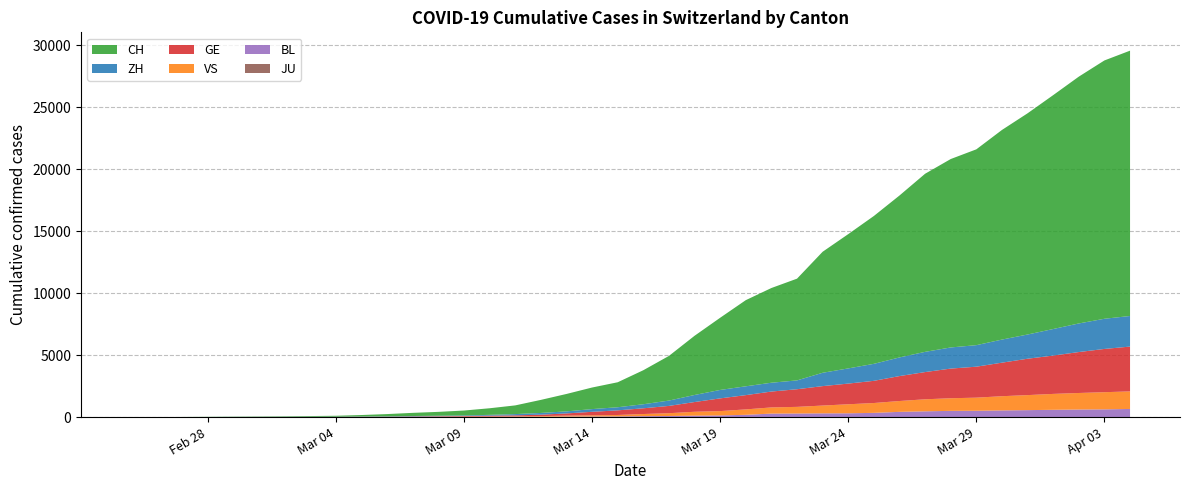

Reading left to right, extract all data points from this chart.

CH: 1	2	6	13	20	27	37	54	73	117	182	254	311	395	532	701	1053	1405	1740	2015	2744	3602	4774	5822	6948	7638	8205	9760	10831	11924	13060	14364	15196	15793	16906	17840	18863	19905	20833	21398
ZH: 0	0	2	2	6	7	11	14	16	24	30	35	41	50	63	102	141	164	219	251	327	430	569	680	712	712	712	1076	1224	1371	1503	1630	1704	1736	1862	1953	2142	2306	2434	2467
GE: 0	1	1	4	6	8	8	11	11	15	19	30	38	47	73	84	114	178	281	374	461	588	786	1026	1151	1280	1423	1568	1668	1789	2011	2196	2392	2498	2705	2934	3091	3302	3488	3615
VS: 0	0	0	1	1	2	3	3	4	5	6	7	12	17	22	30	53	76	98	115	172	225	312	349	436	498	535	628	728	794	875	969	1018	1056	1145	1212	1282	1334	1383	1416
BL: 0	0	0	1	2	2	2	2	2	6	6	15	19	20	22	26	26	42	47	54	76	89	116	134	184	282	289	302	306	341	422	466	502	511	539	561	588	610	625	656
JU: 0	0	0	0	0	0	0	0	0	0	0	0	0	0	0	0	0	0	0	0	0	0	0	0	0	0	0	0	0	0	0	0	0	0	0	0	0	0	0	0